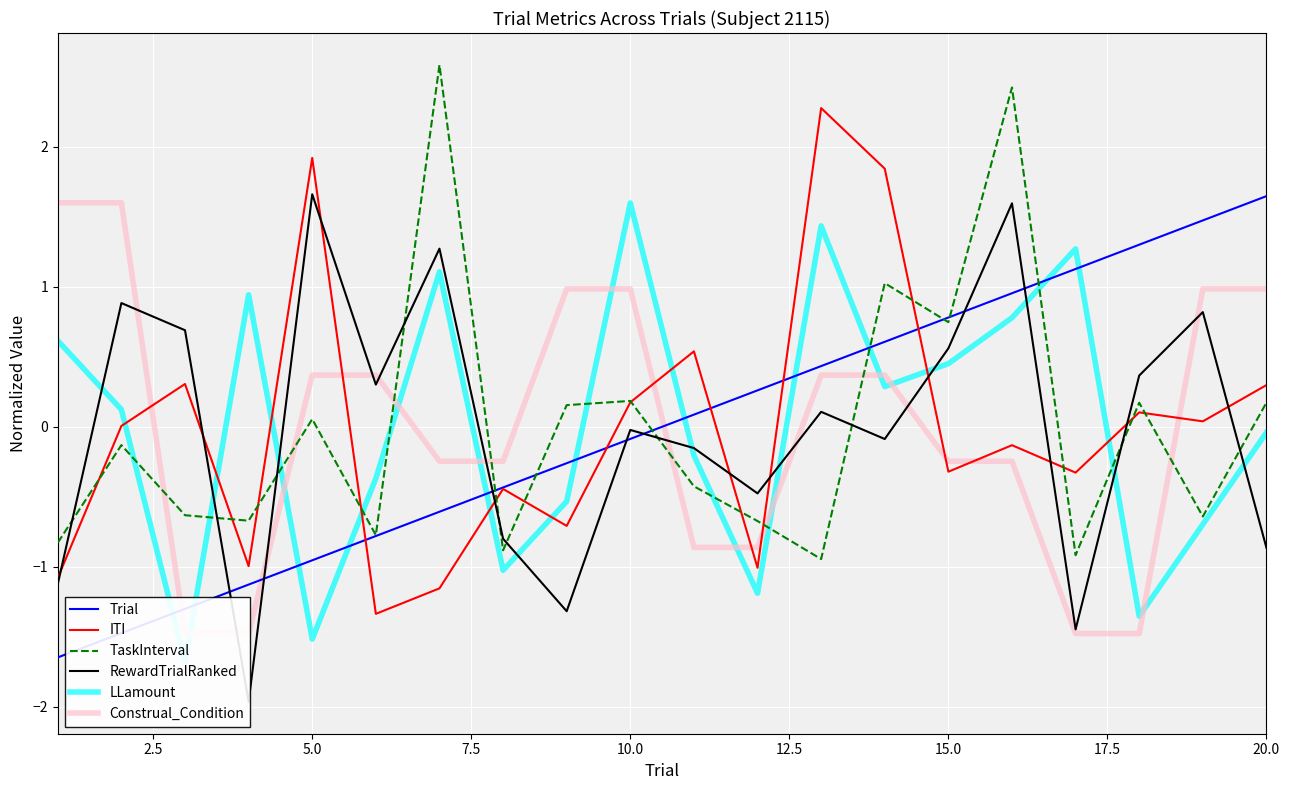

Is it true that Trial equals -1.0 at 5.0?

True